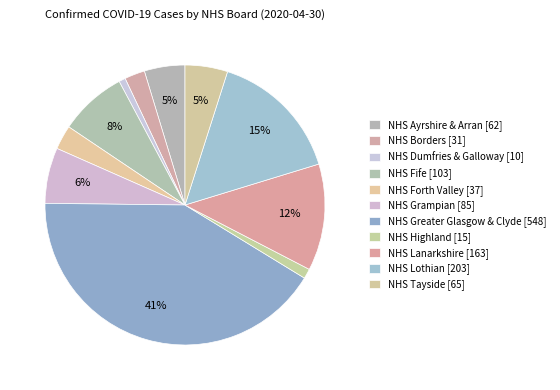

Rank the categories by value from highest to lowest.

NHS Greater Glasgow & Clyde, NHS Lothian, NHS Lanarkshire, NHS Fife, NHS Grampian, NHS Tayside, NHS Ayrshire & Arran, NHS Forth Valley, NHS Borders, NHS Highland, NHS Dumfries & Galloway